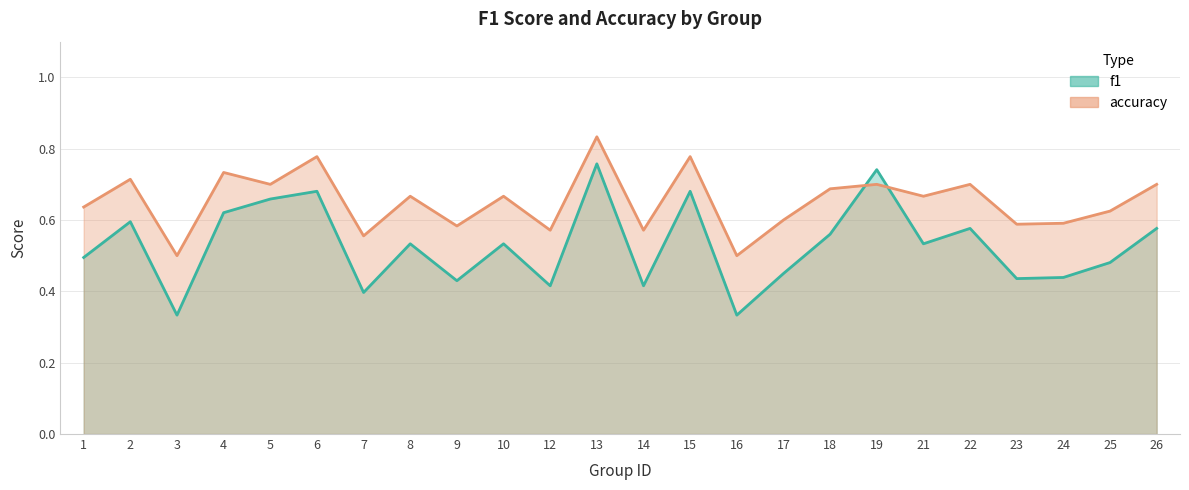

Where is the first local minimum for accuracy?

3